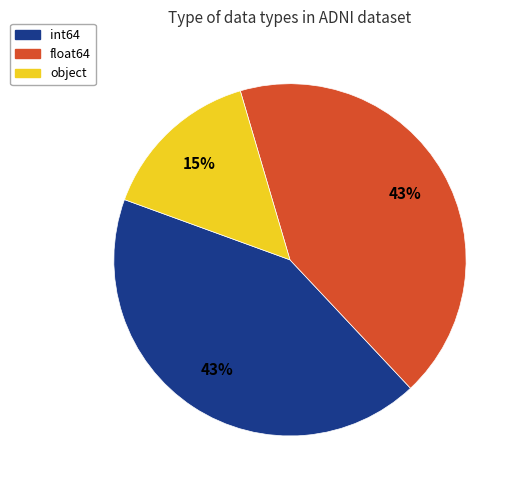

How many slices are in this pie chart?

3